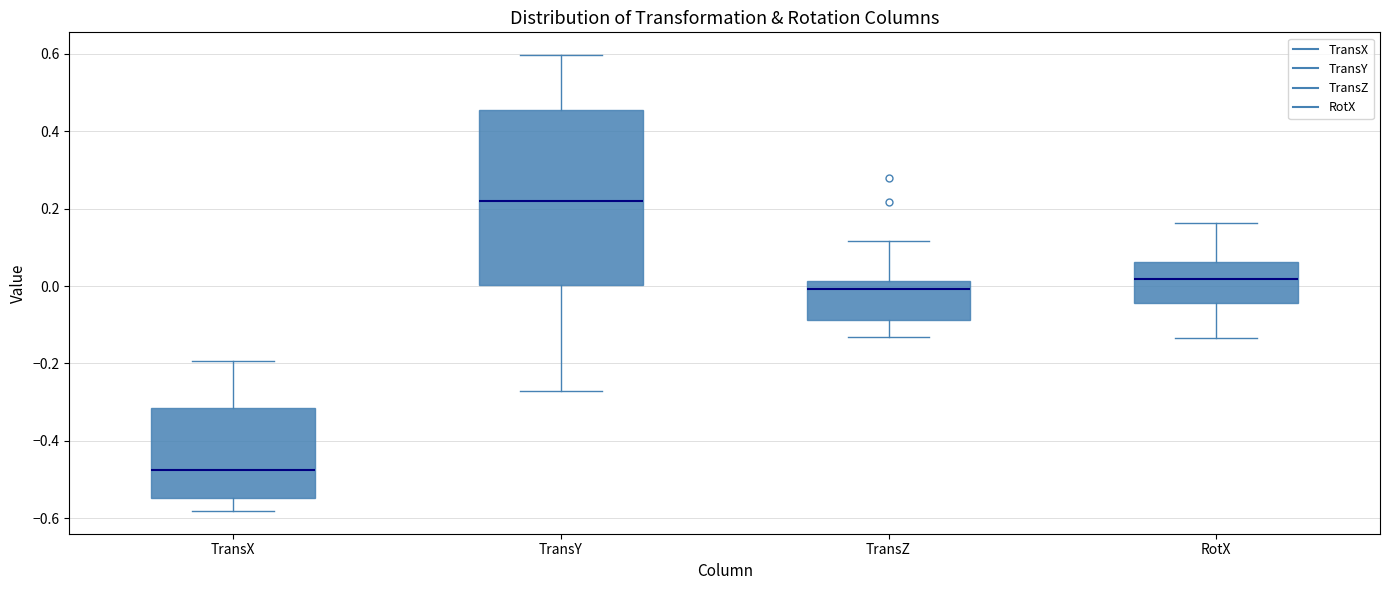

Reading left to right, read every box against the y-axis: the position of its median line, the range the box covers, and the ends of its whiskers. The values are not printed on the chart, so give them approximately, as read against the axis.

TransX: median -0.48, box -0.54 to -0.32, whiskers -0.58 to -0.20
TransY: median 0.22, box 0.00 to 0.46, whiskers -0.28 to 0.60
TransZ: median 0.00, box -0.08 to 0.02, whiskers -0.14 to 0.12
RotX: median 0.02, box -0.04 to 0.06, whiskers -0.14 to 0.16